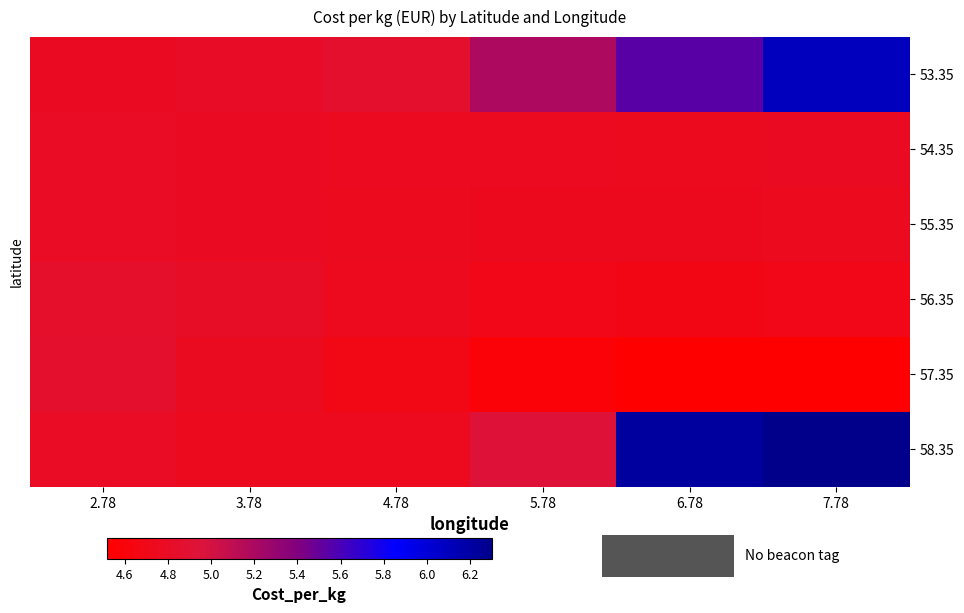

Reading left to right, extract all data points from this chart.

53.35: 2.78=4.8	3.78=4.8	4.78=4.9	5.78=5.2	6.78=5.5	7.78=6.1
54.35: 2.78=4.8	3.78=4.8	4.78=4.8	5.78=4.8	6.78=4.7	7.78=4.8
55.35: 2.78=4.8	3.78=4.8	4.78=4.8	5.78=4.7	6.78=4.7	7.78=4.8
56.35: 2.78=4.8	3.78=4.8	4.78=4.7	5.78=4.7	6.78=4.7	7.78=4.7
57.35: 2.78=4.9	3.78=4.8	4.78=4.7	5.78=4.6	6.78=4.5	7.78=4.5
58.35: 2.78=4.8	3.78=4.7	4.78=4.7	5.78=4.9	6.78=6.2	7.78=6.3